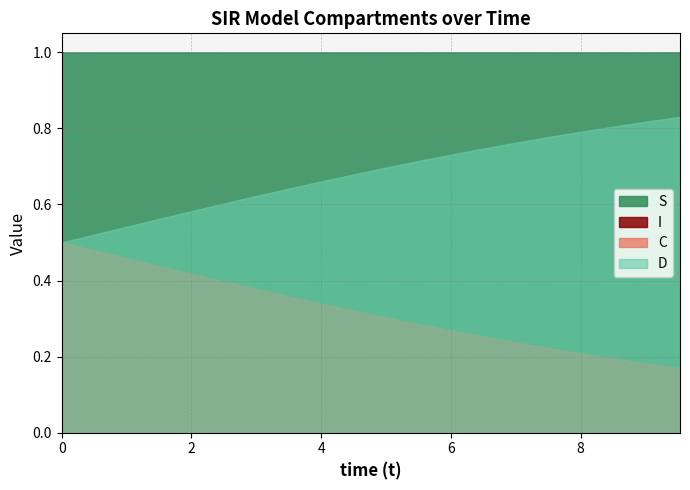

How many I values are between 0 and 1?

20